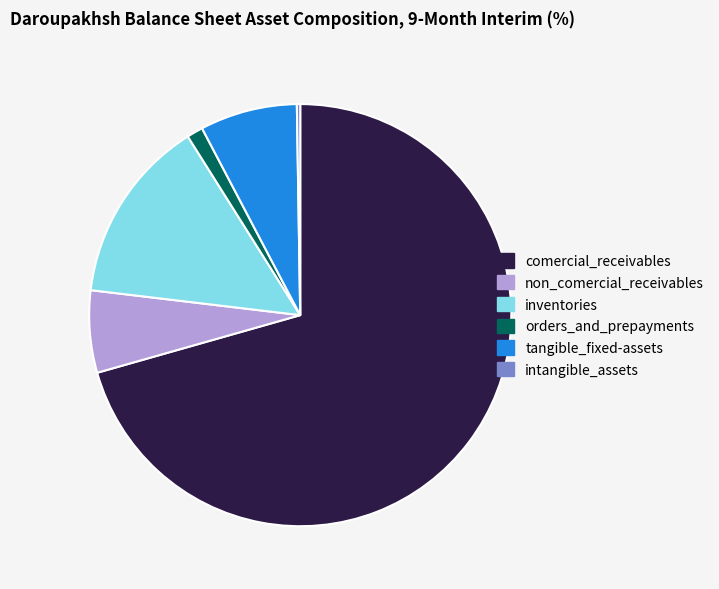

What is the largest slice in the pie chart?

comercial_receivables